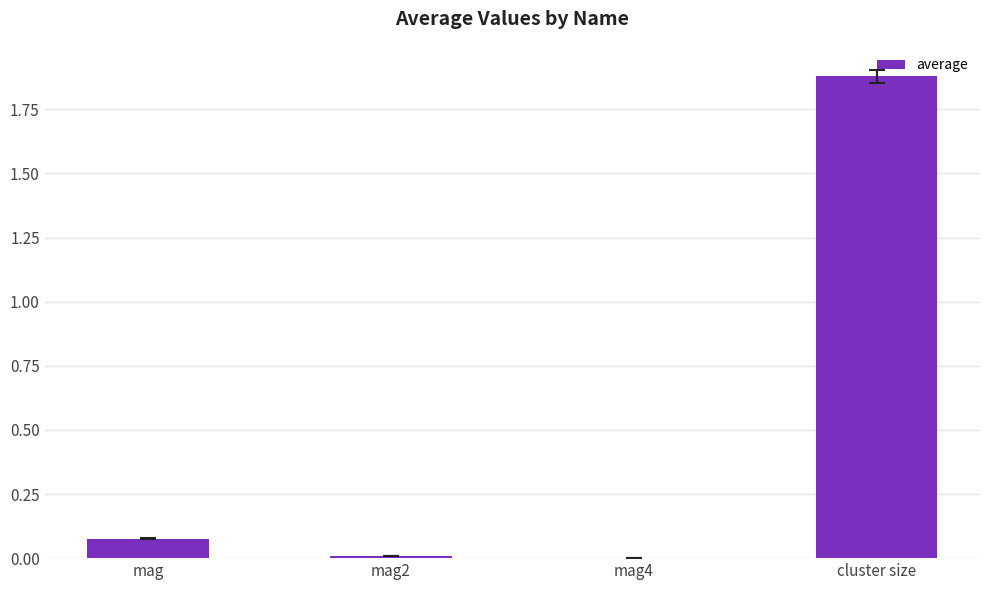

The chart shows a value of 0.0 at mag2. True or false?

True